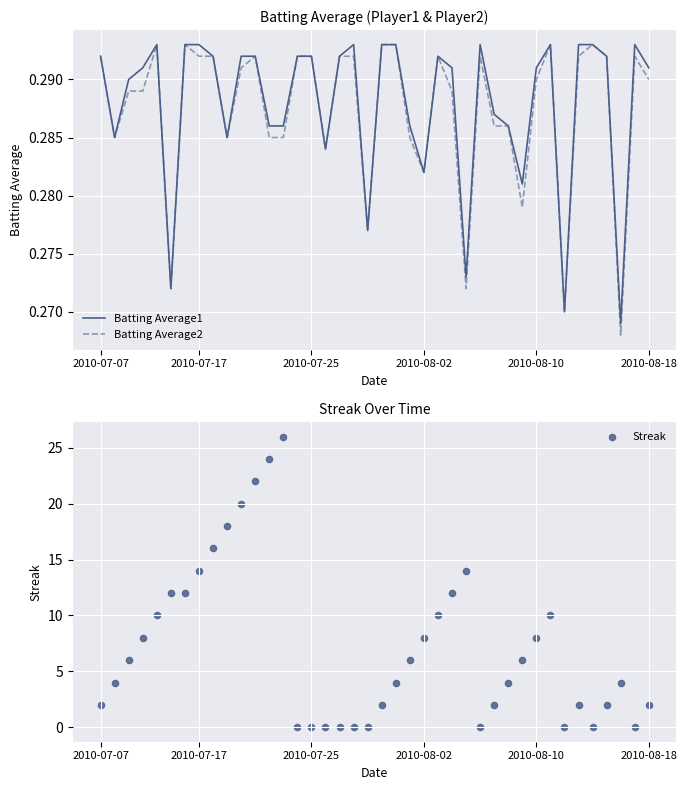

Which series has the widest spread of Y values?

Streak